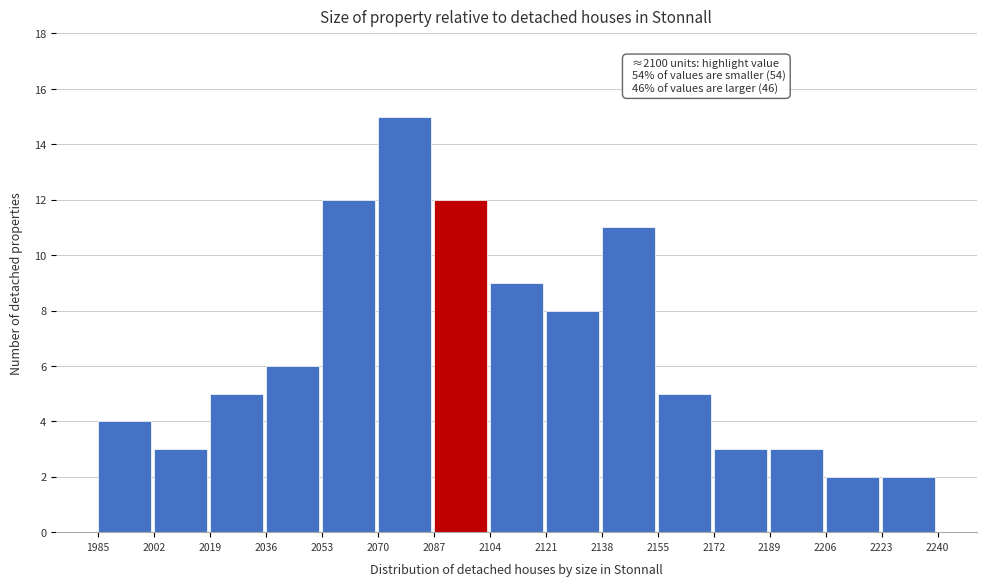

Over which range of the x-axis is the bar tallest?

2070 to 2087